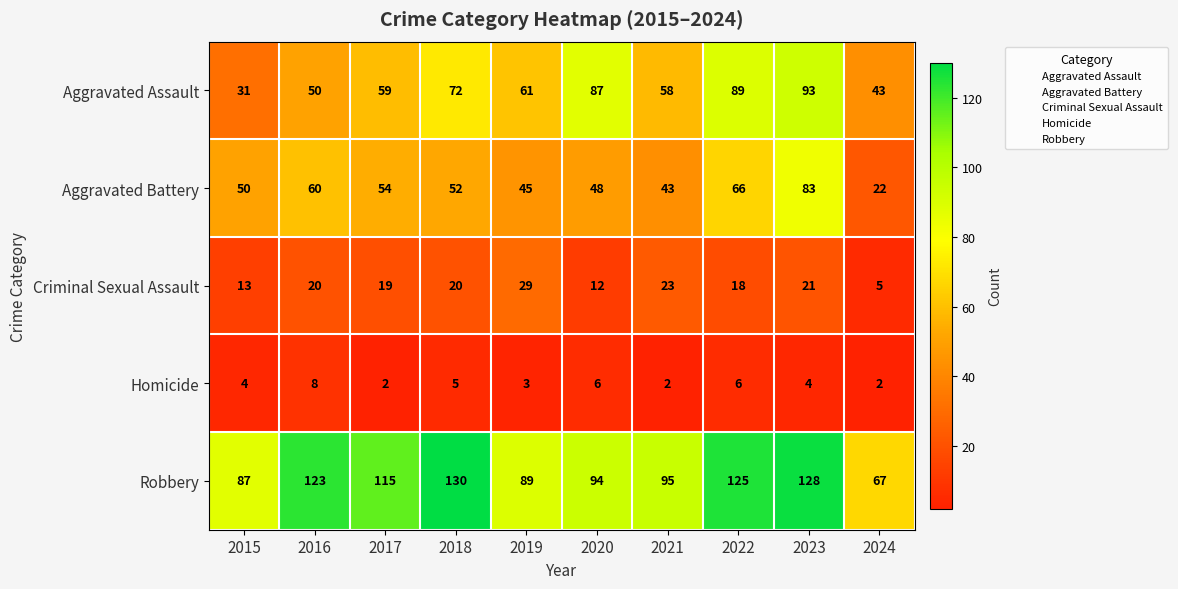

Where is Homicide nearest to the value 5?

2018